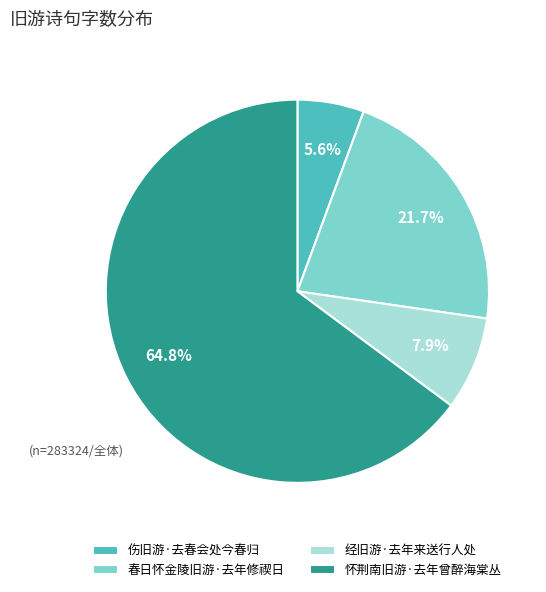

To the nearest percent, what is the combined percentage of 经旧游·去年来送行人处 and 怀荆南旧游·去年曾醉海棠丛?

73%